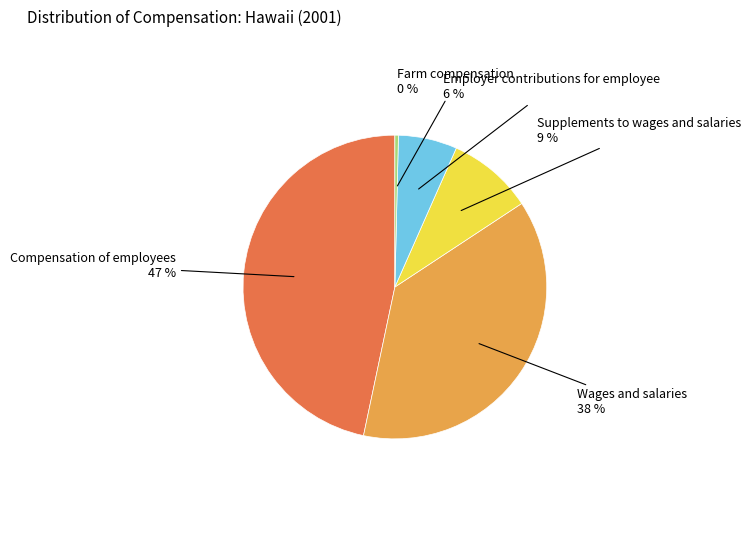

What is the ratio of the value at Wages and salaries to the value at Compensation of employees?

0.8